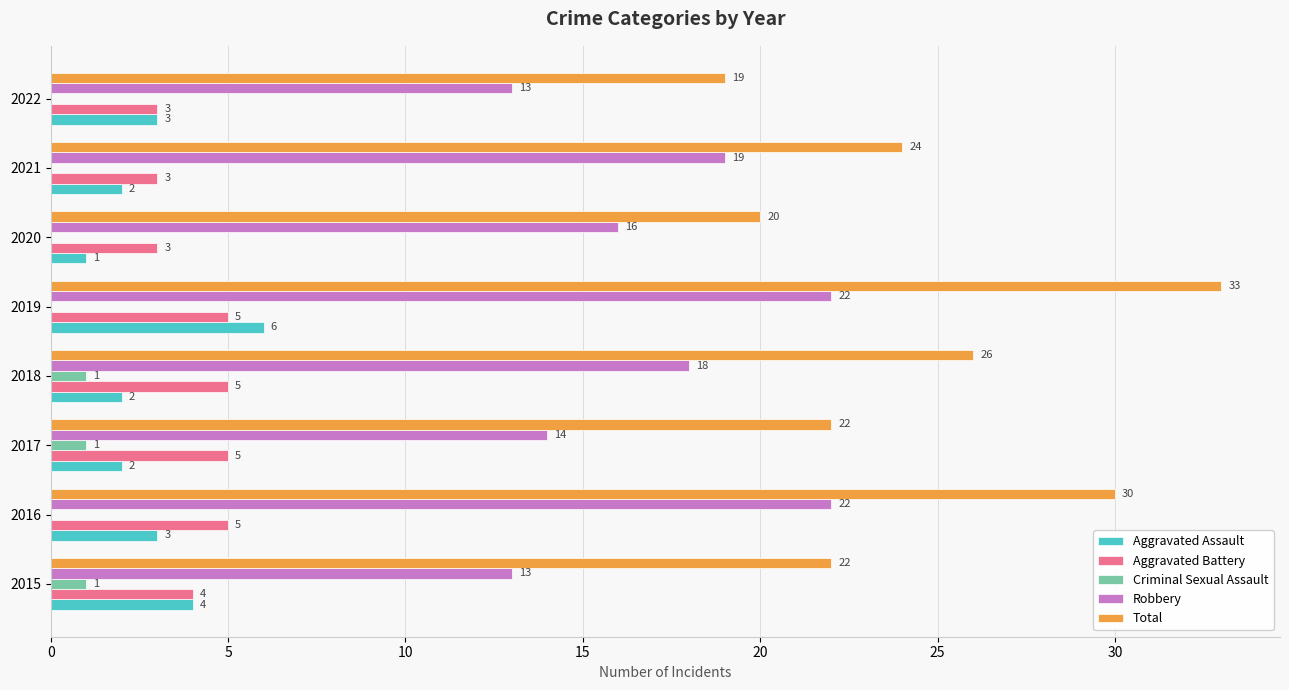

What is the sum of all Total values?

196